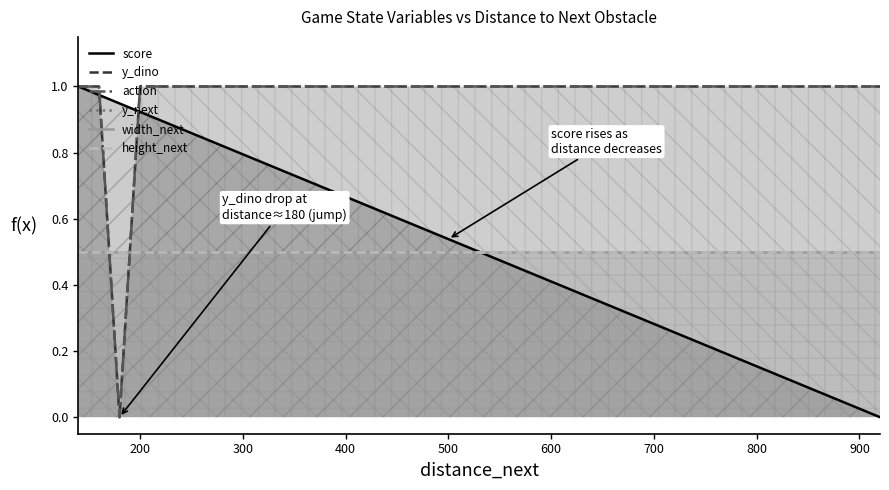

How many data points does each series have?

40